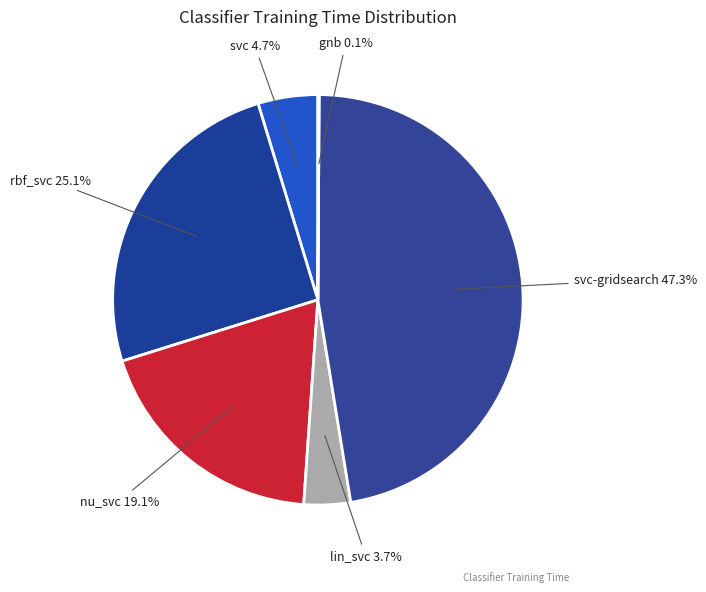

What percentage do svc and svc-gridsearch together represent?

52.0%